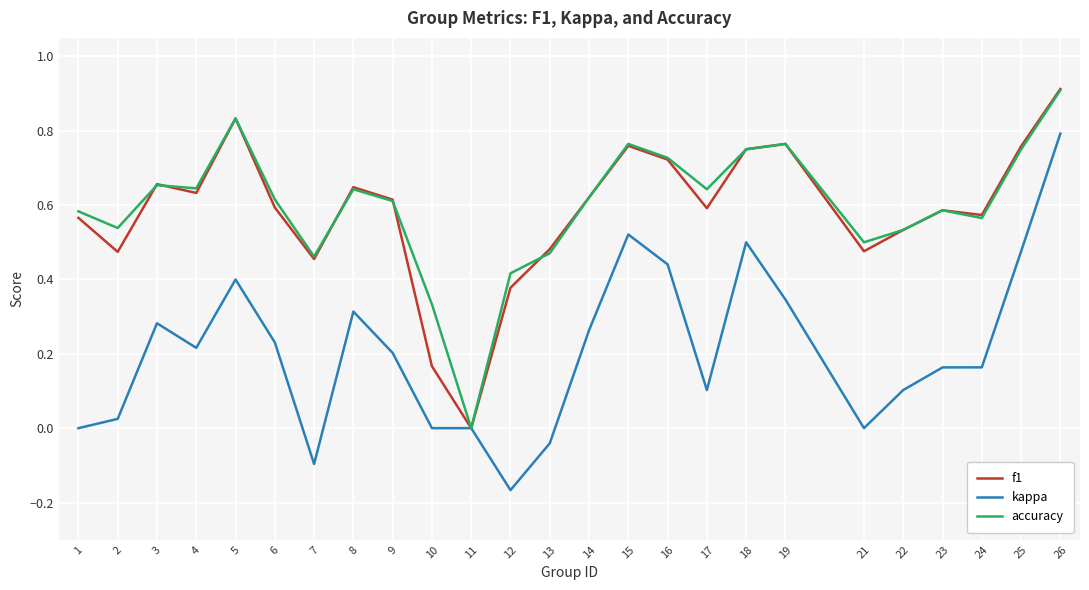

What are all the series names shown in the legend?

f1, kappa, accuracy